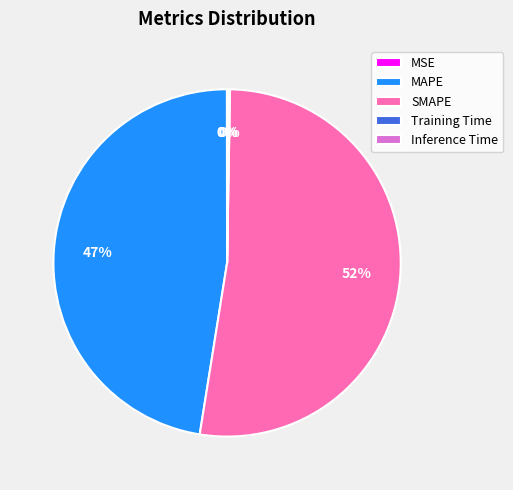

What is the largest slice in the pie chart?

SMAPE